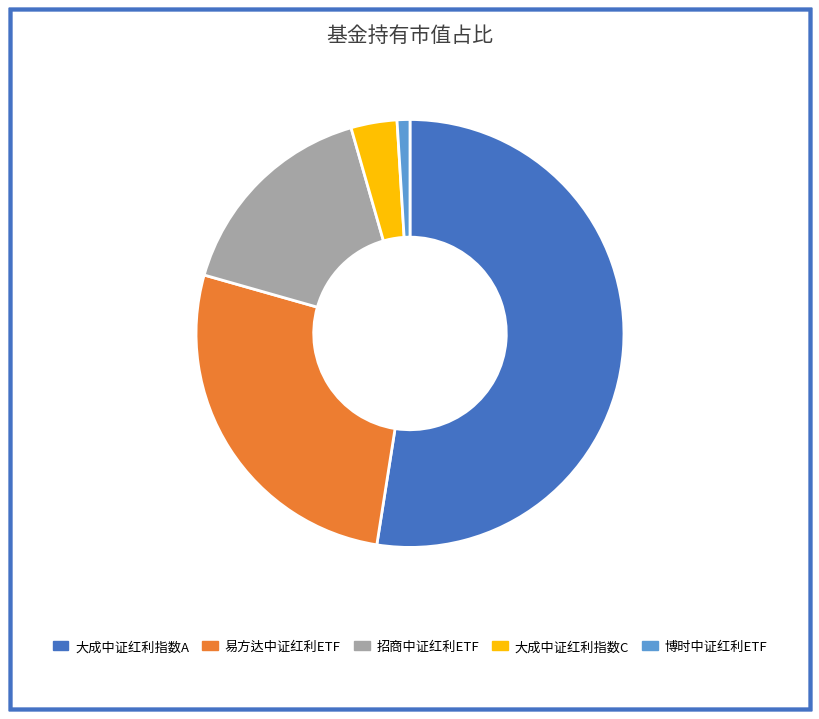

What is the majority slice?

大成中证红利指数A